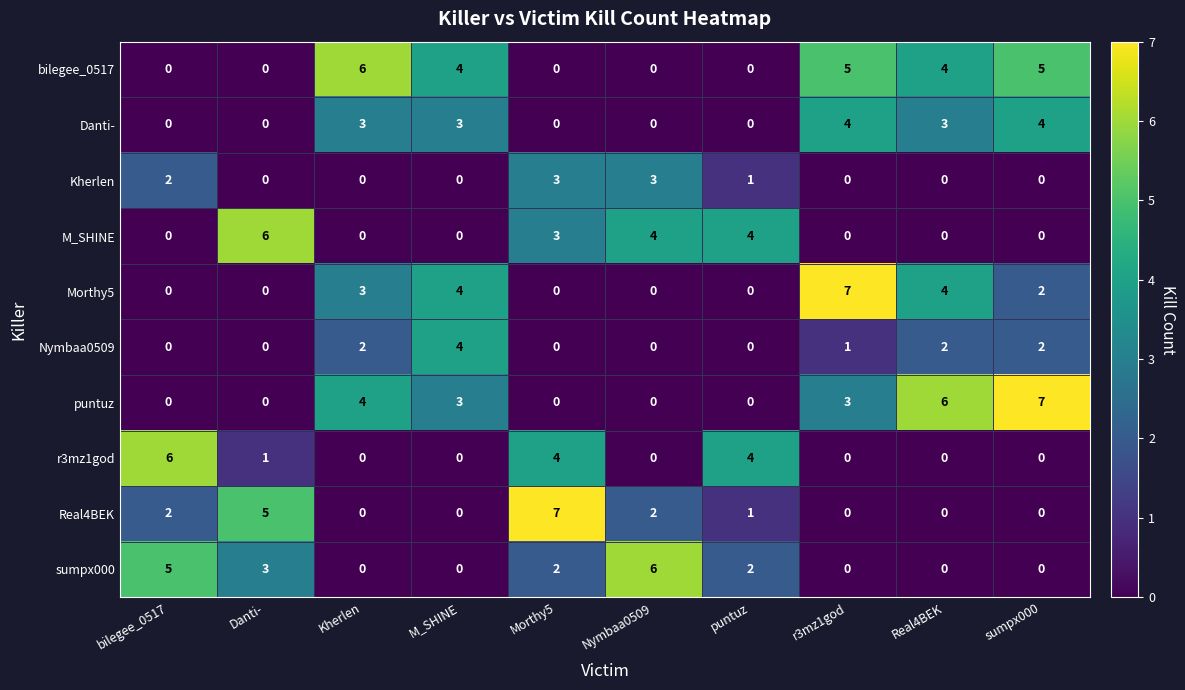

What is the sum of all Danti- values?

17